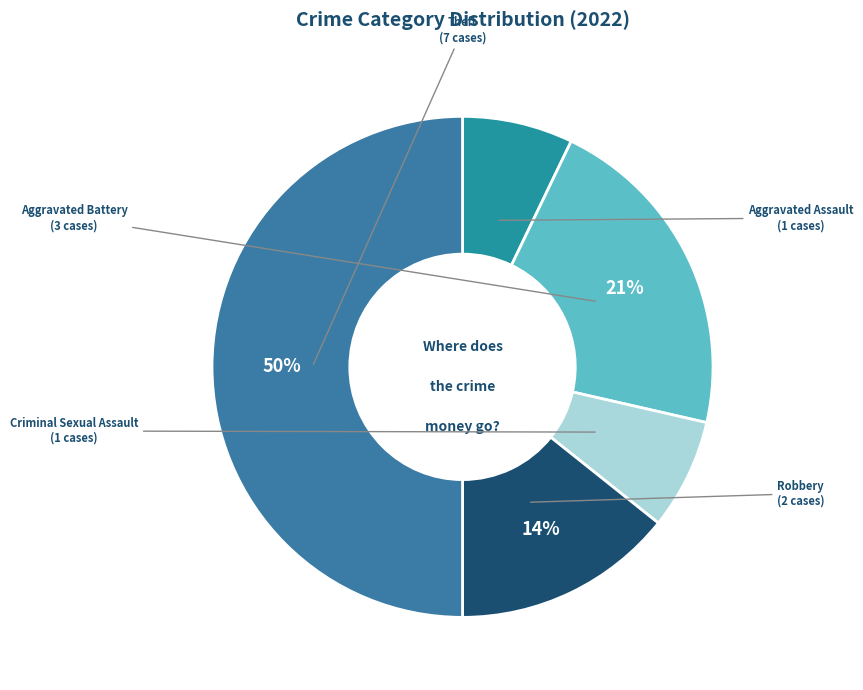

To the nearest percent, what is the difference between the Aggravated Assault and Theft slice percentages?

43%